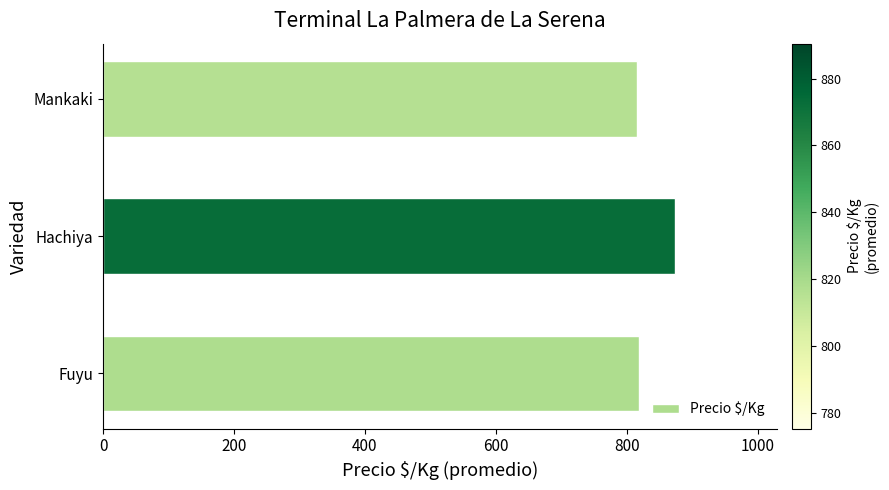

Does the chart contain stacked bars?

No